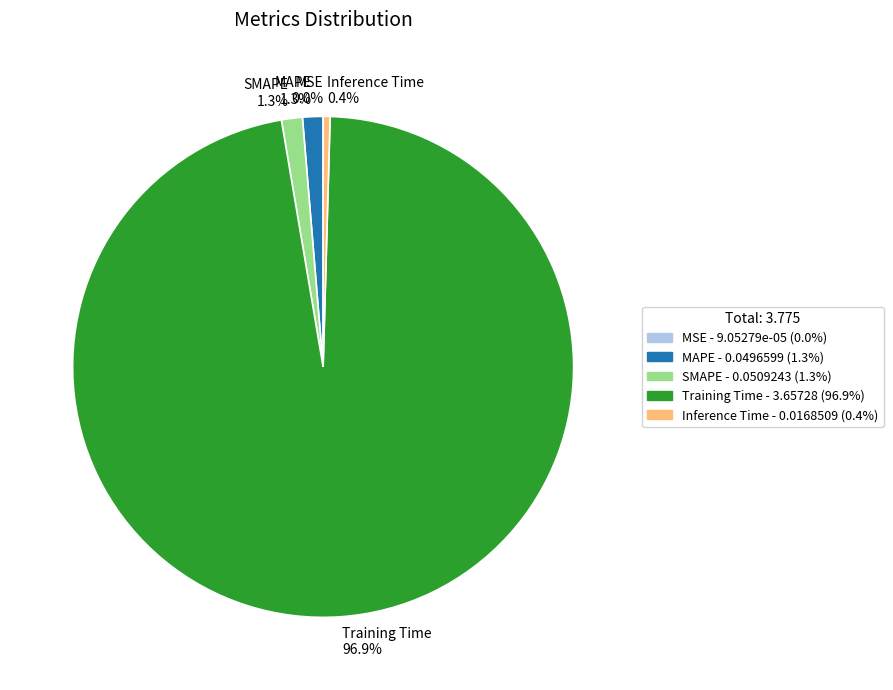

To the nearest percent, what portion does MAPE represent?

1%